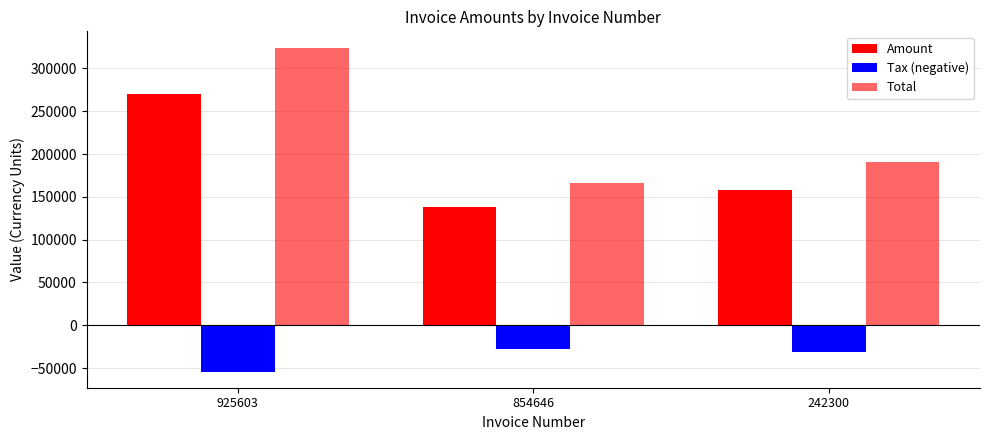

What is the value of the Amount bar at the 2nd from the left?

138385.0